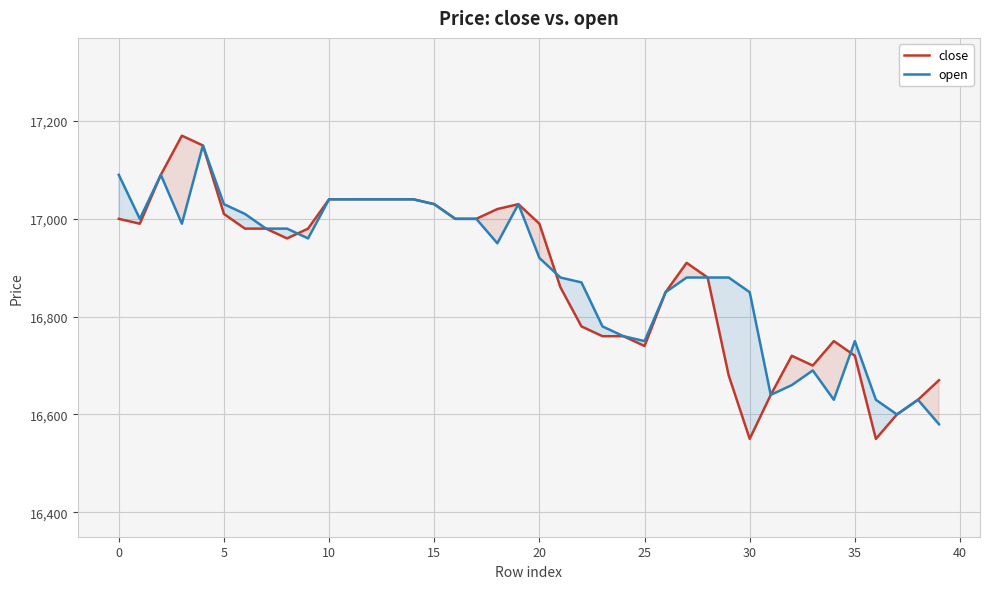

Which series has the largest total across all categories?

open